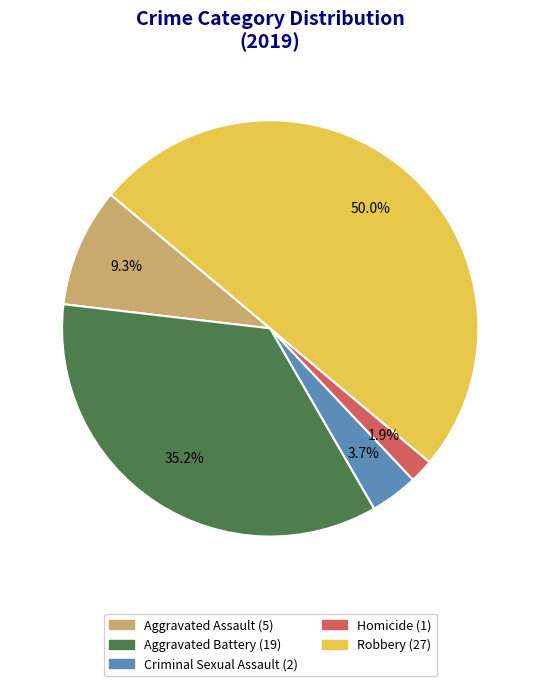

To the nearest percent, what is the difference between the largest and smallest slice percentages?

48%